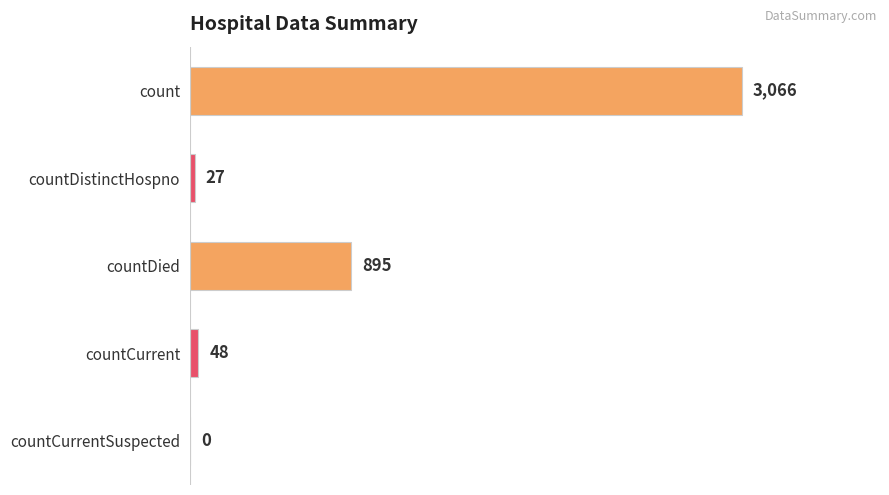

Read the value at countCurrent, to the nearest 50.

50